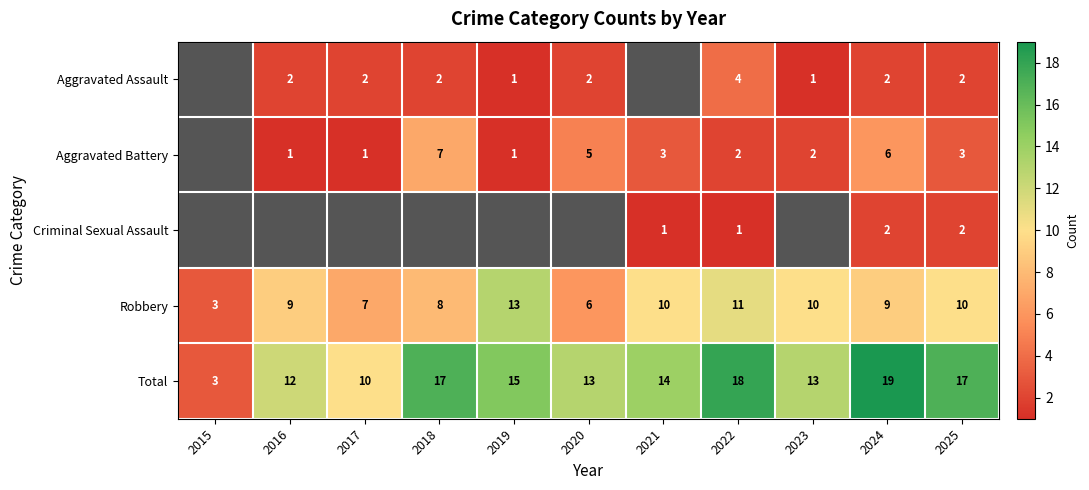

What value does the Robbery series have at 2018, to the nearest 5?

10